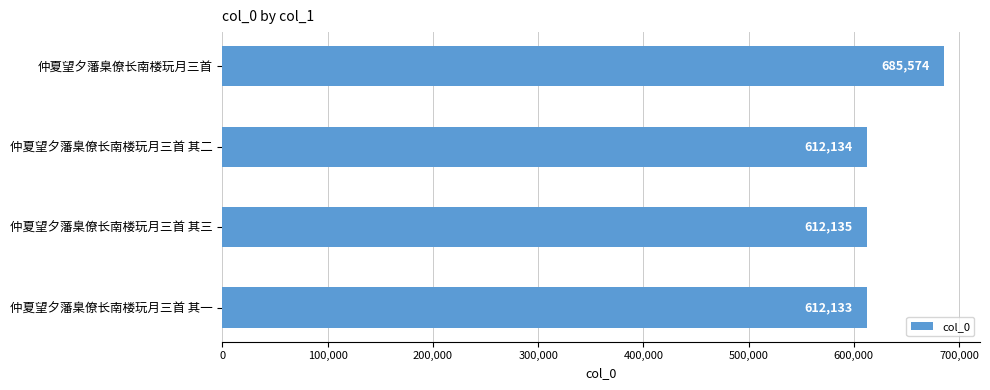

Count the number of data series in this chart.

1